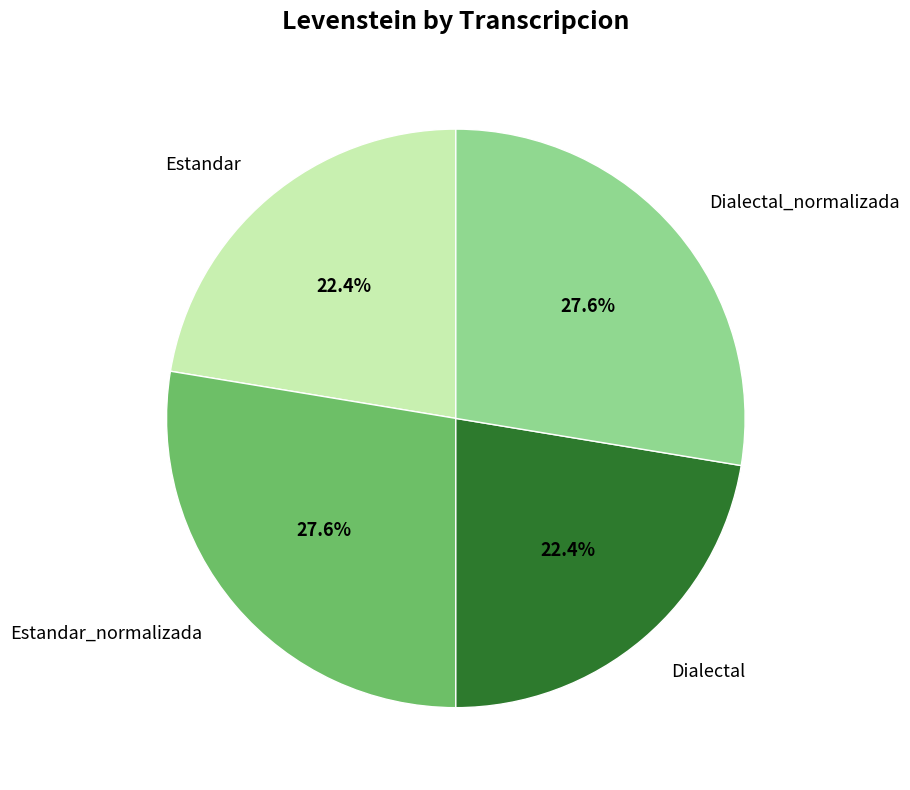

Combined, what portion of the pie is Dialectal_normalizada and Estandar?

50.0%